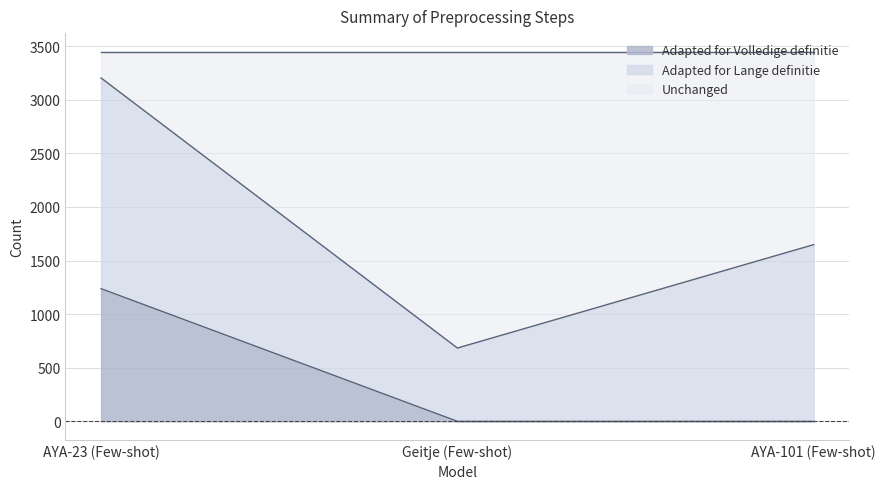

How many values in the Unchanged series are below 1649?

1